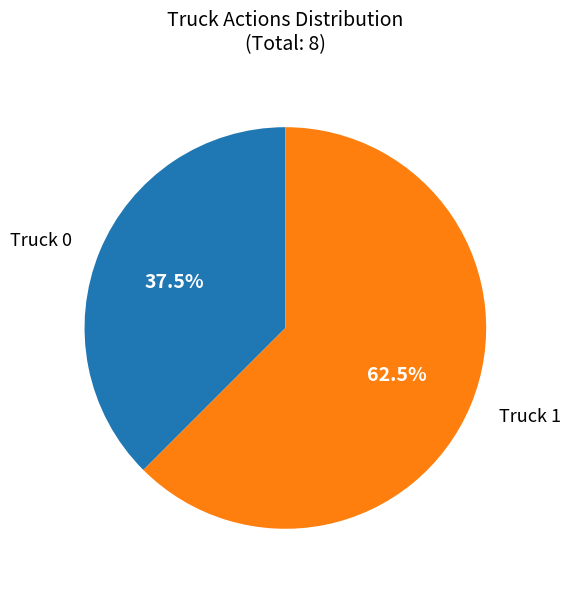

Does any single category account for the majority?

Yes